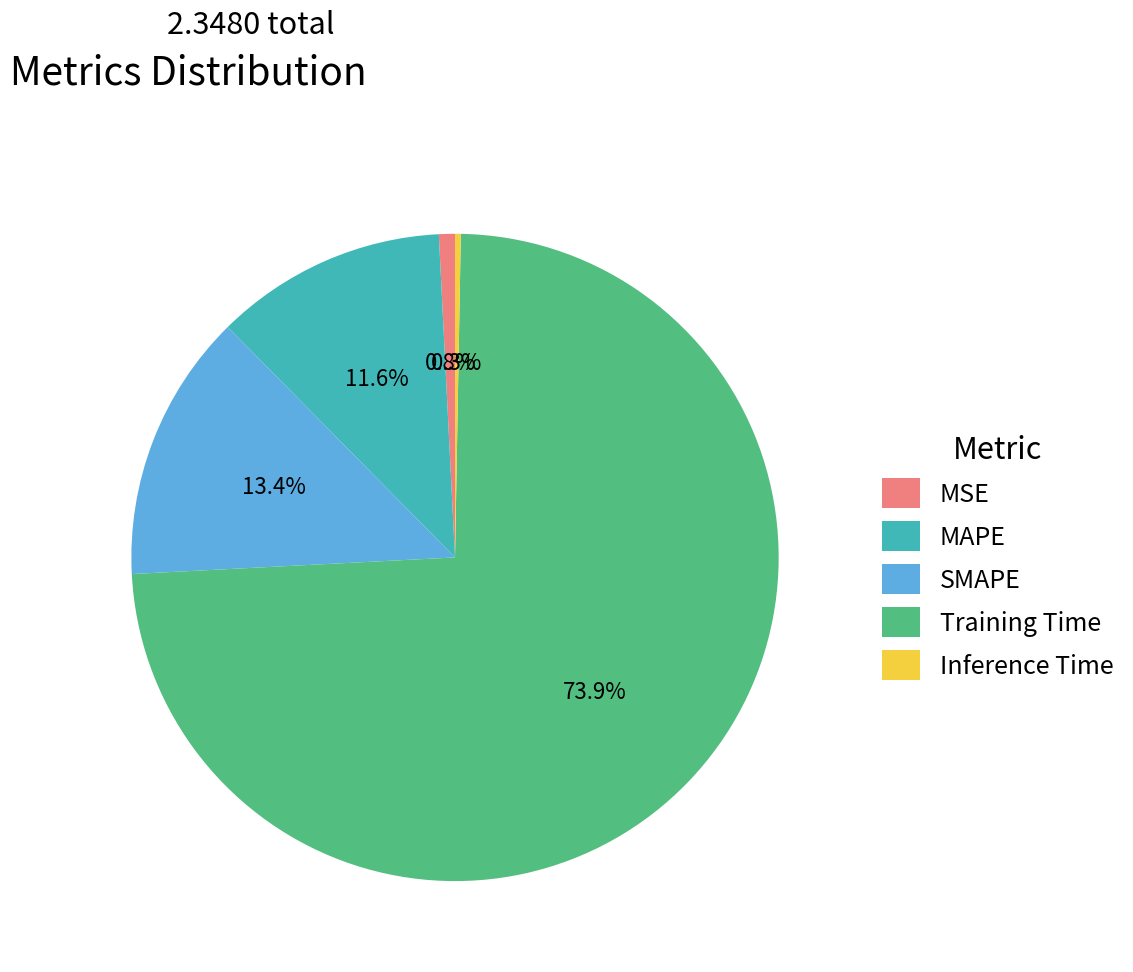

How many segments does this pie chart have?

5